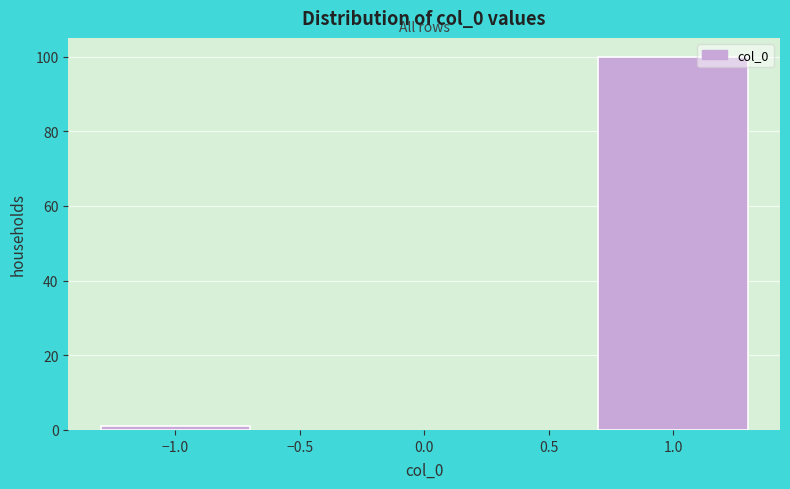

Reading left to right, extract all data points from this chart.

1	100